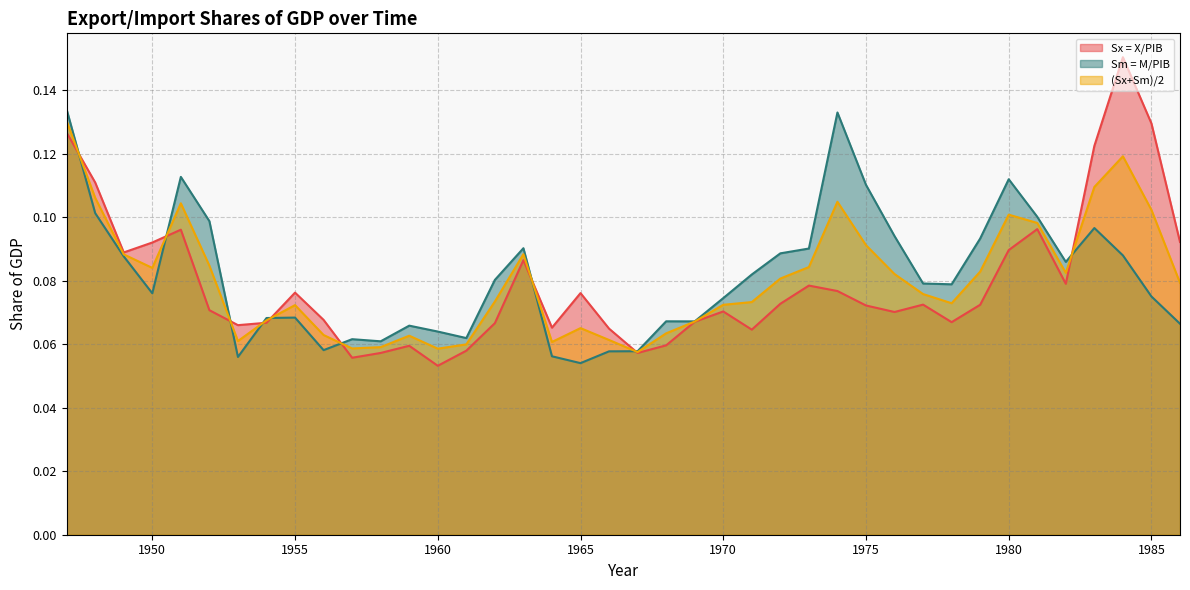

The Sm = M/PIB series shows 0.1 at 1956. True or false?

True